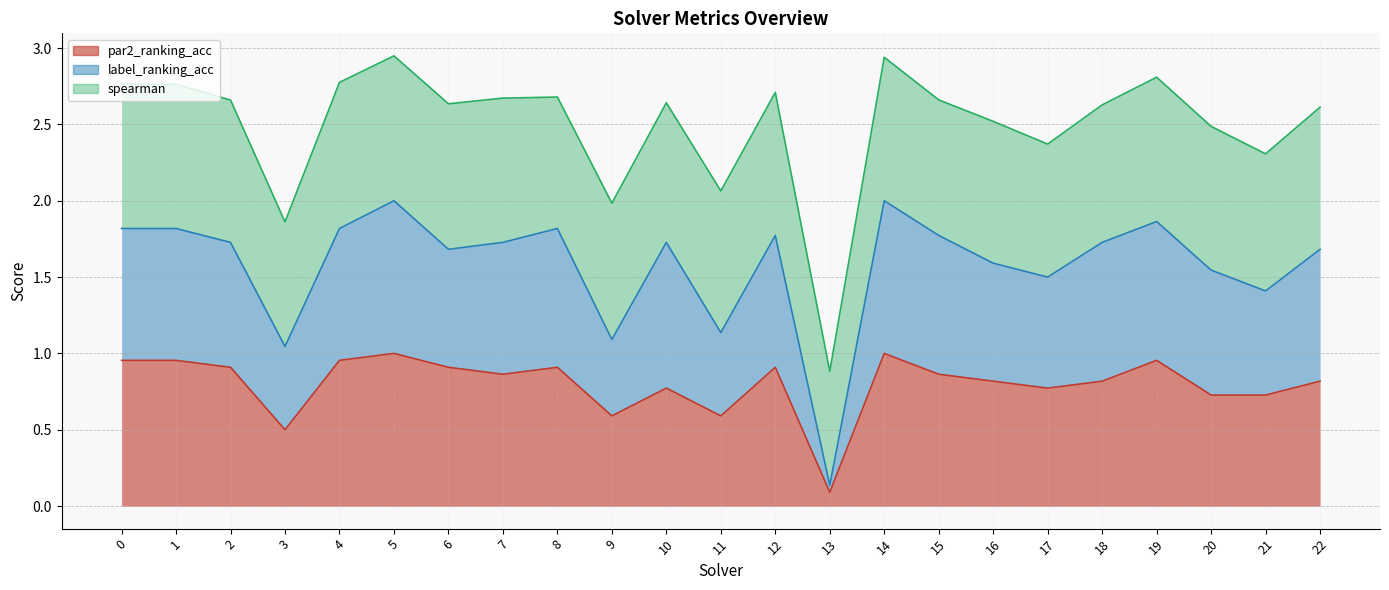

What is the total value across all series at 8?

2.7